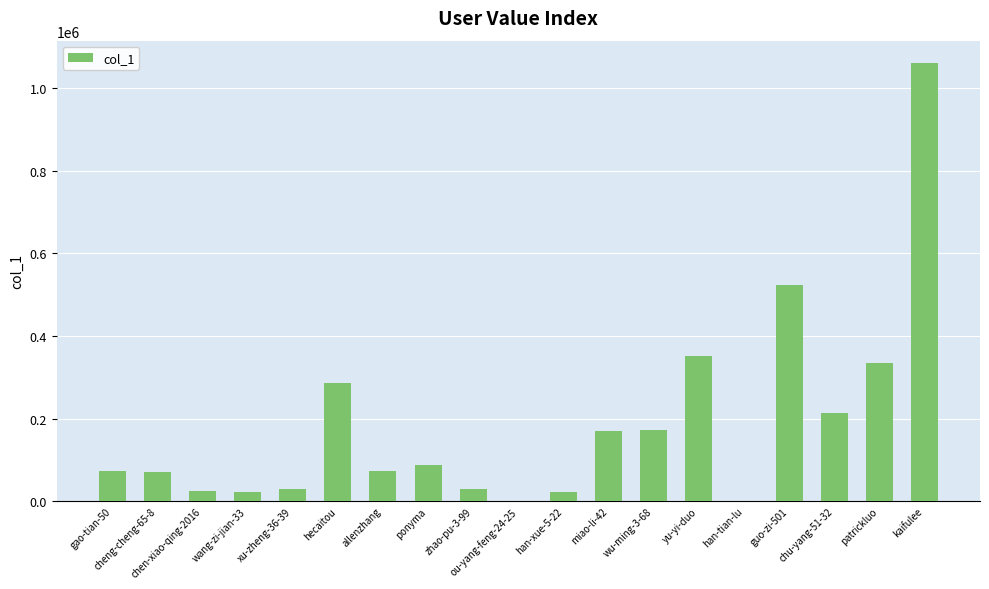

Is it true that the value at yu-yi-duo is 350360?

True